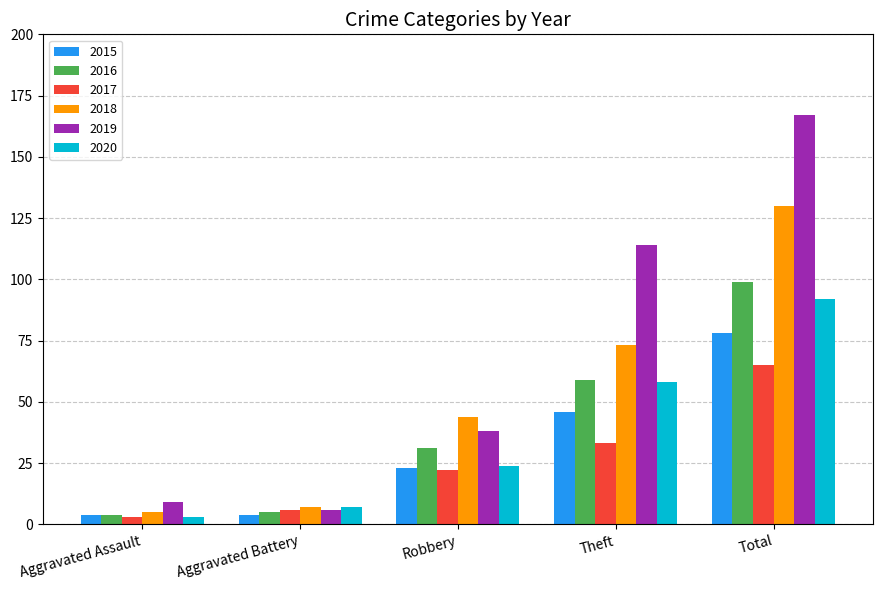

True or false: 2015 has a value of 46 at Theft.

True